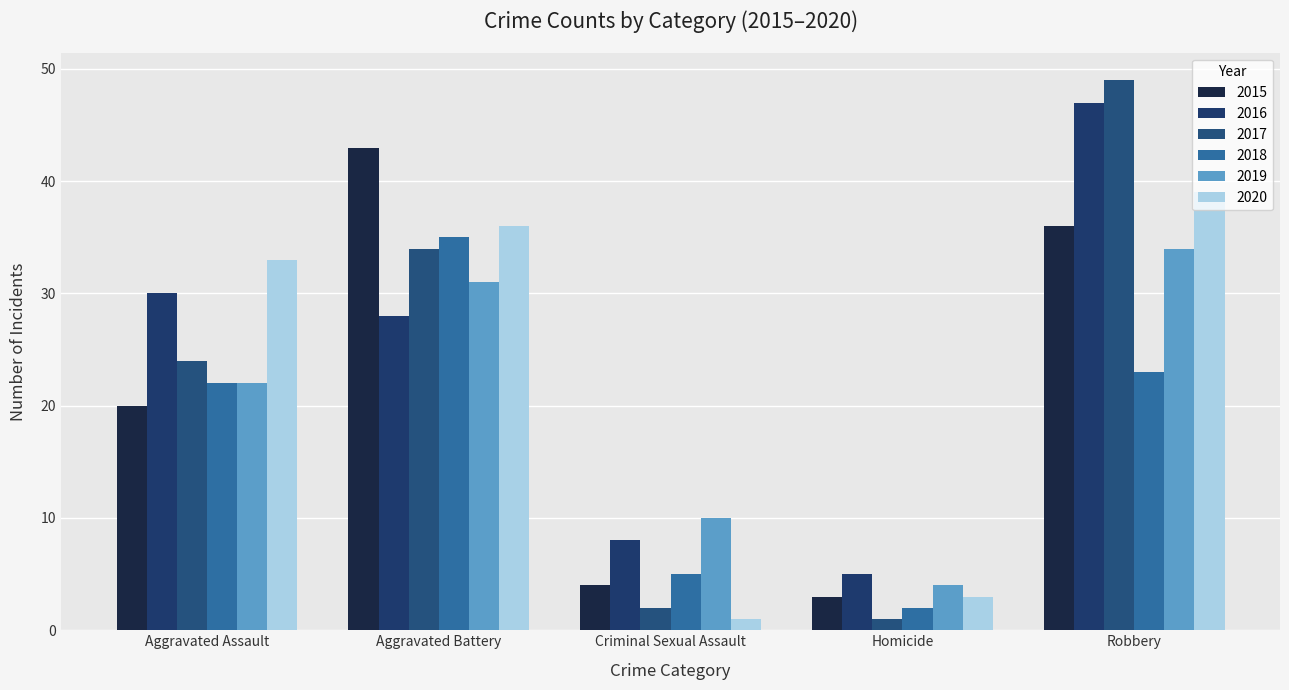

What is the difference between the second highest and second lowest values in the 2020 series?

33